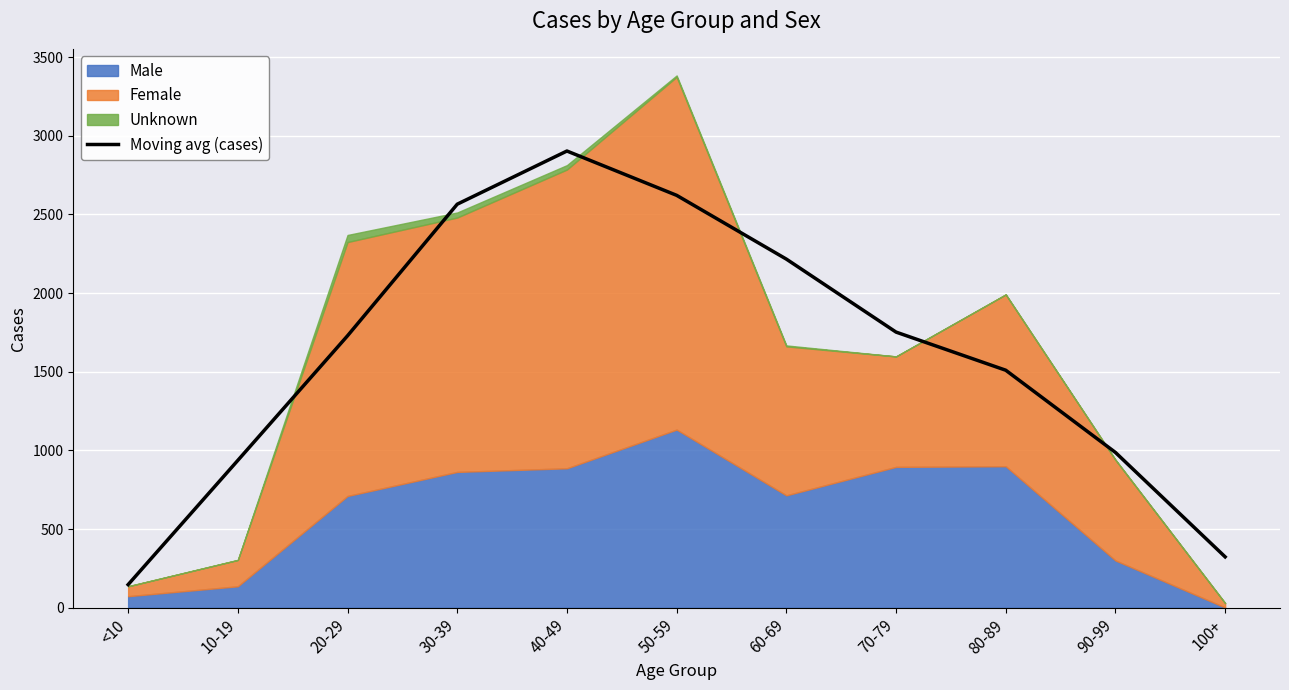

List the labels in order of value, smallest first.

<10, 100+, 10-19, 90-99, 80-89, 20-29, 70-79, 60-69, 30-39, 50-59, 40-49